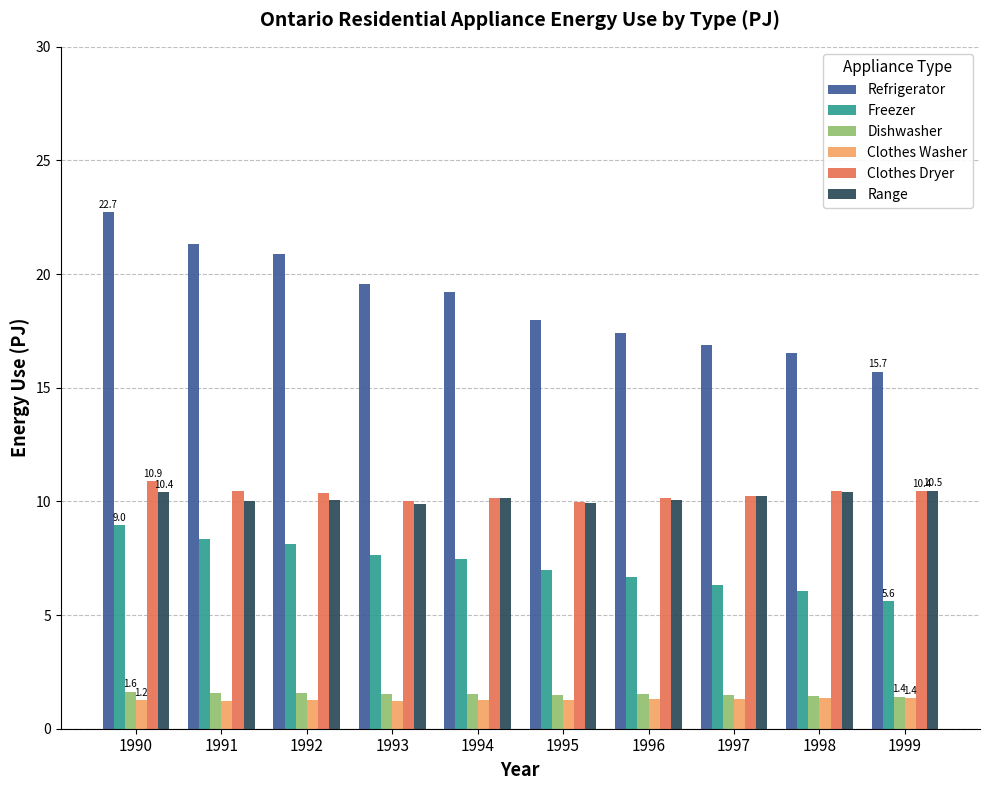

Are the bars grouped side by side (vs. stacked)?

Yes